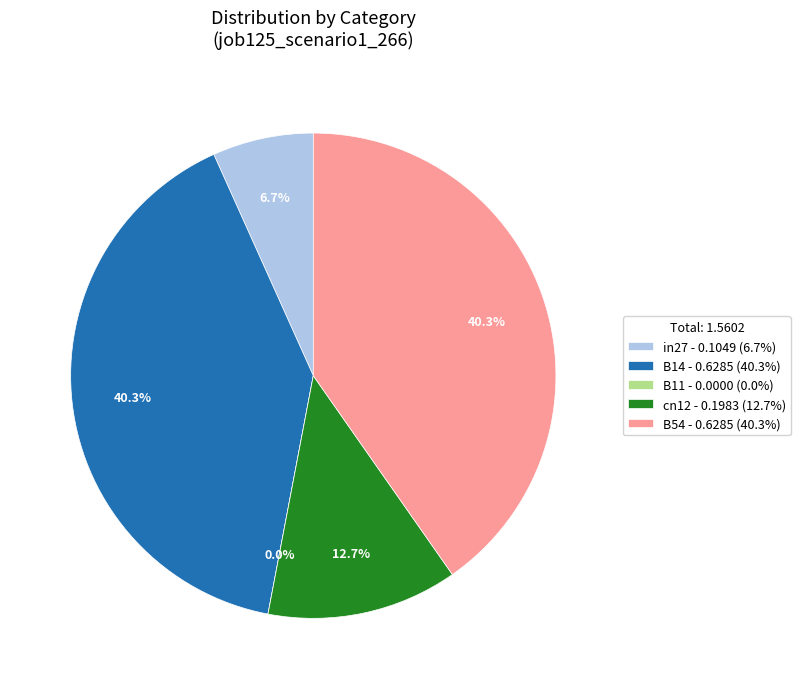

Does cn12 account for over 50% of the chart?

No